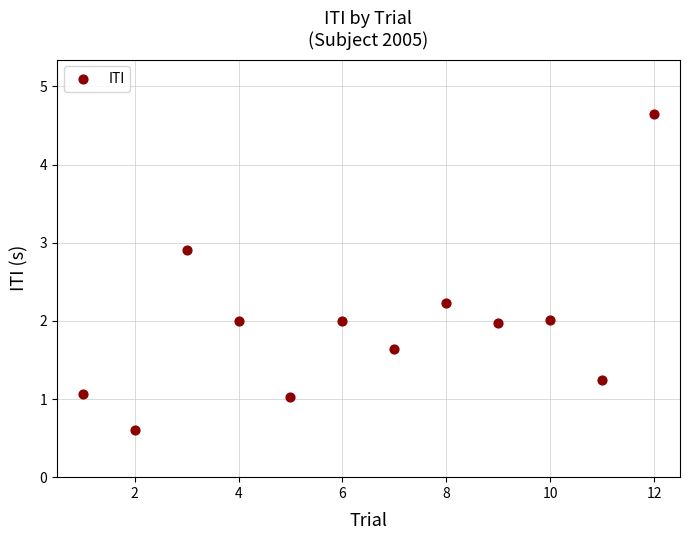

What is the average Y value?

1.9